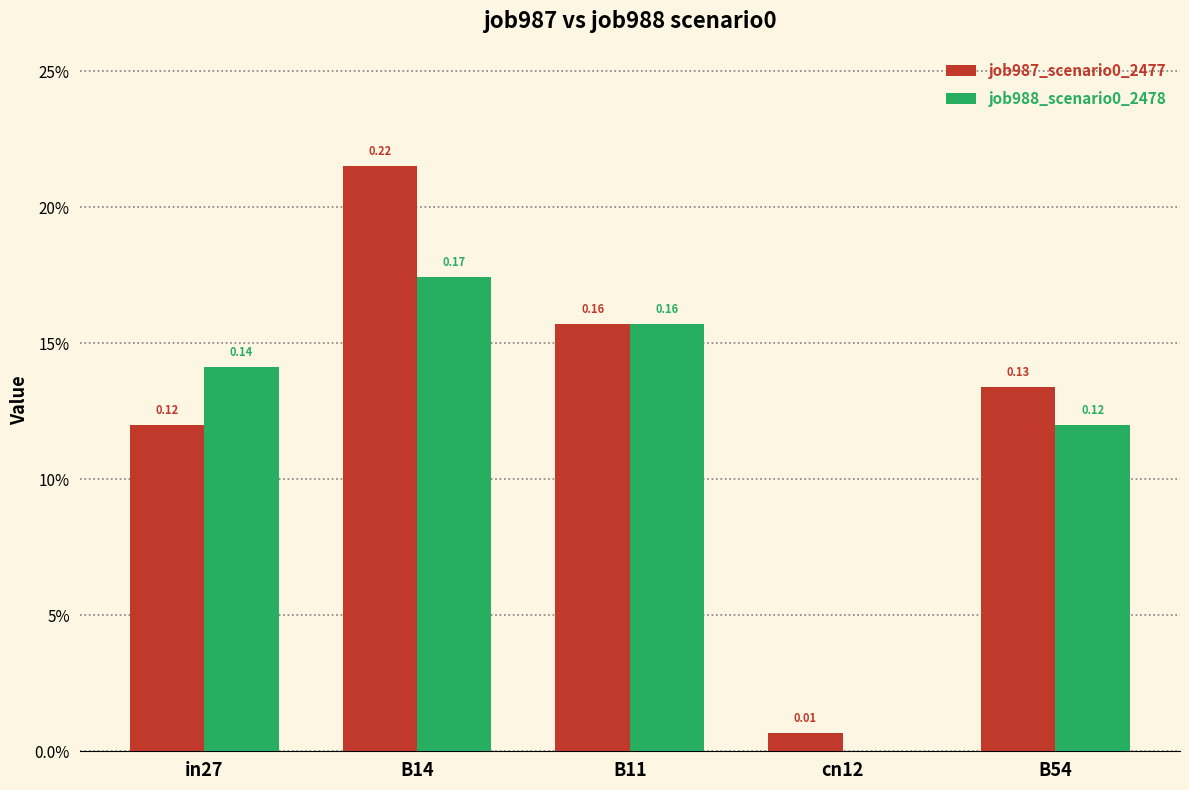

The value of job987_scenario0_2477 at B54 is 0.1. True or false?

False